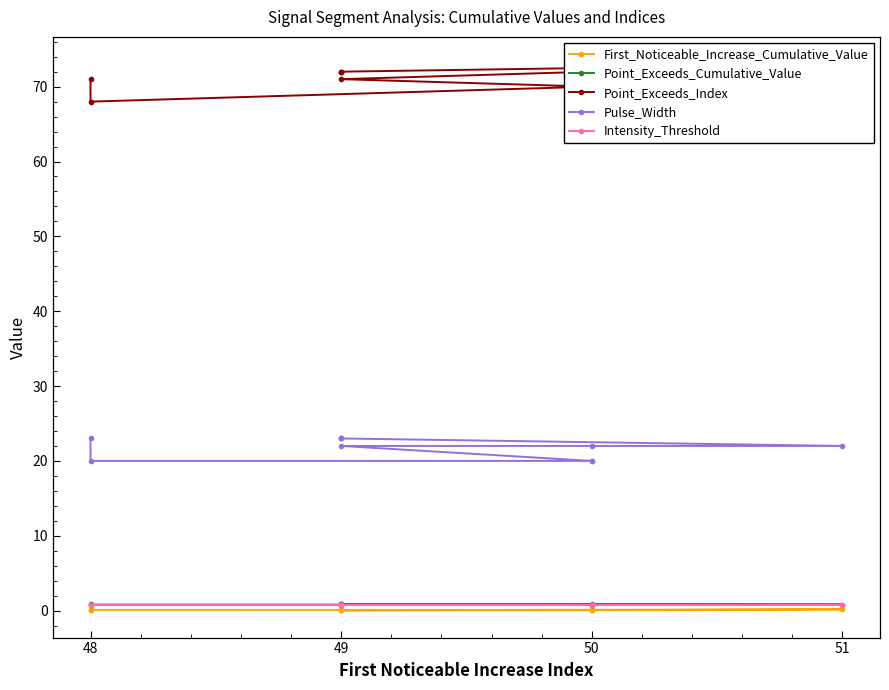

What is the spread (max minus min) of values at 51?

72.8